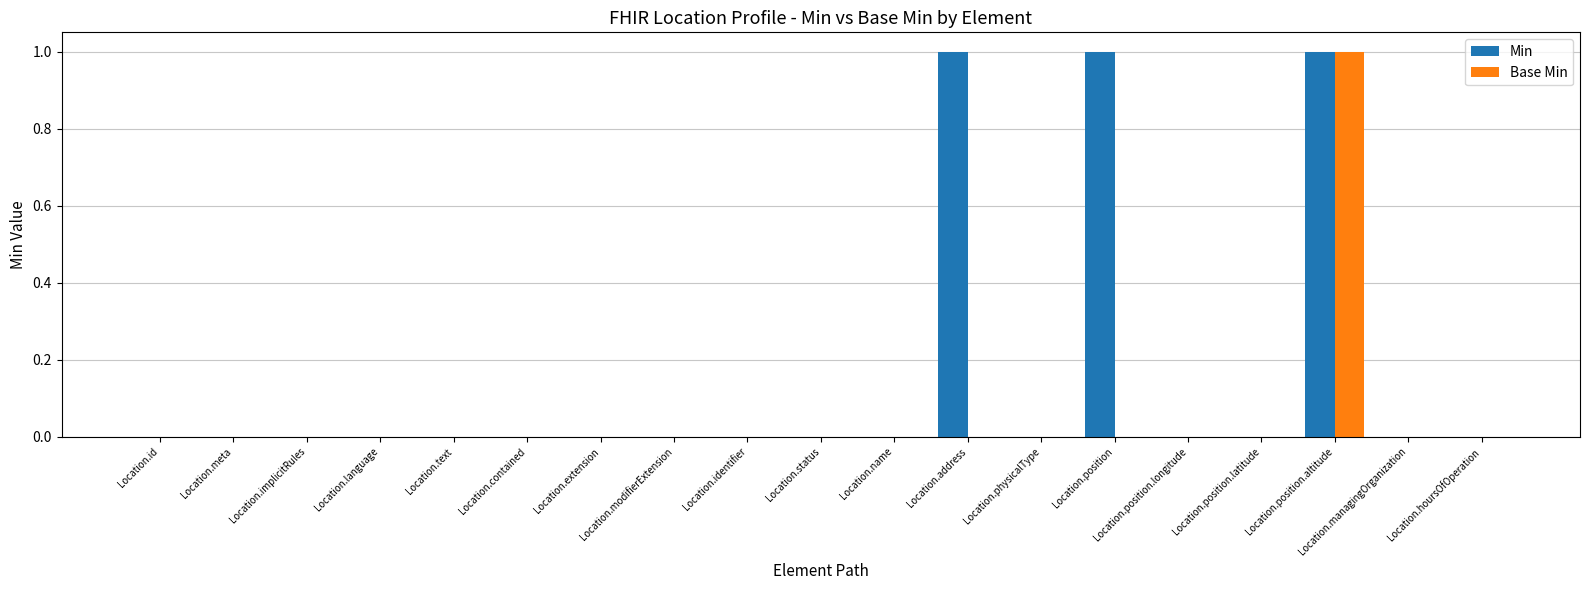

Which category has the highest value in the Base Min series?

Location.position.altitude